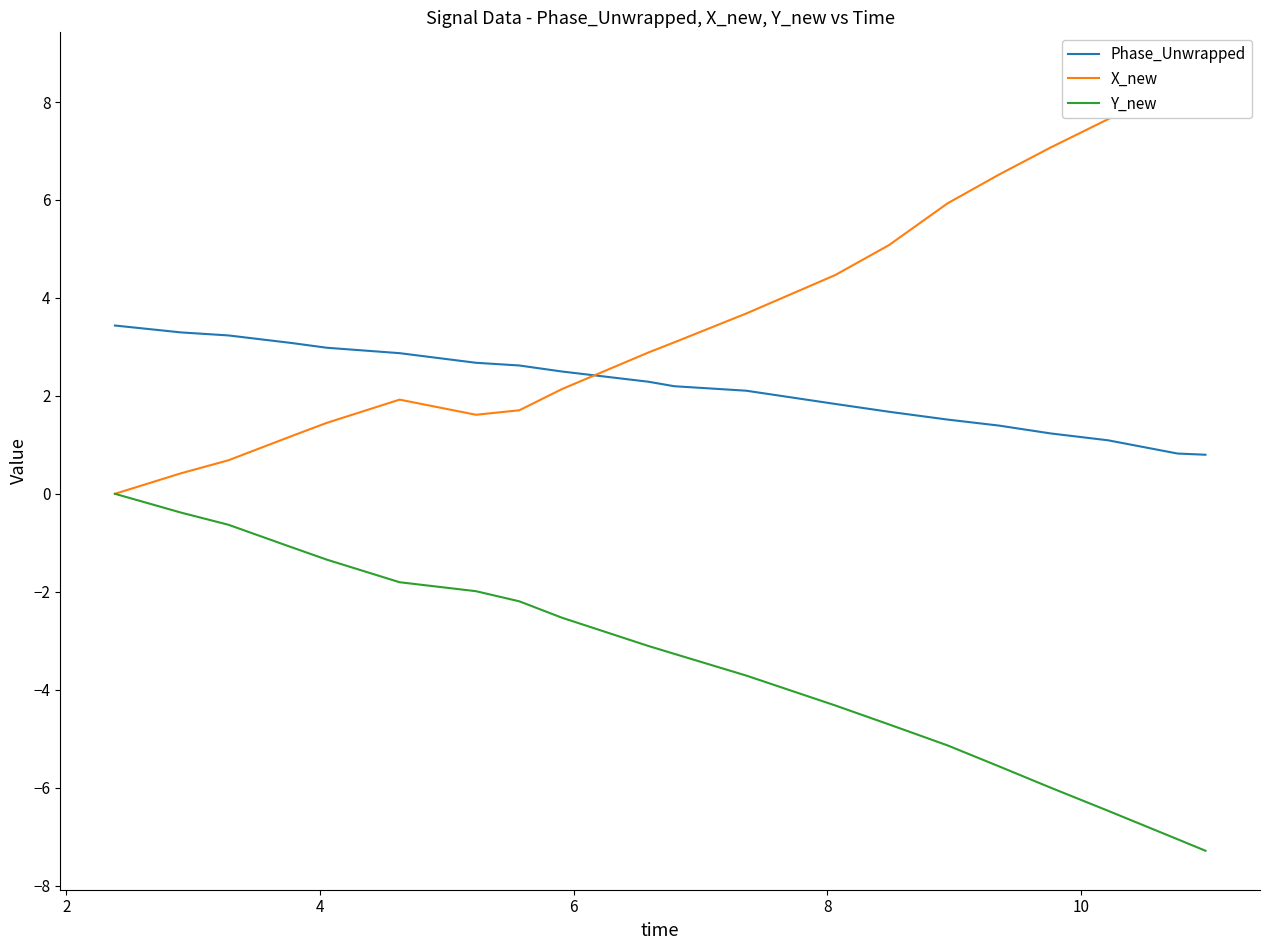

How many data points does each series have?

20